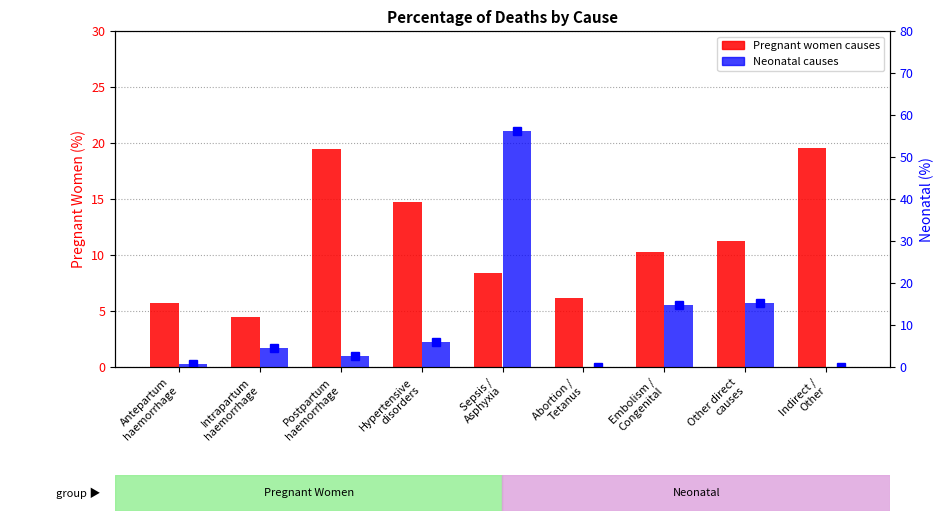

At how many categories does at least one series exceed 23?

1